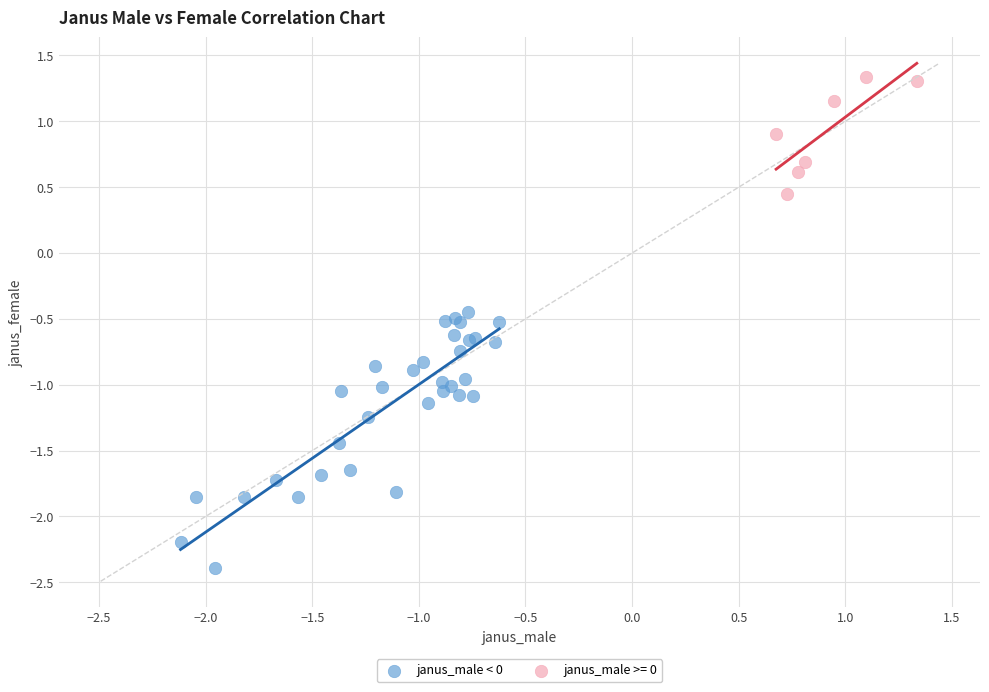

Which series reaches the minimum Y coordinate?

janus_male < 0